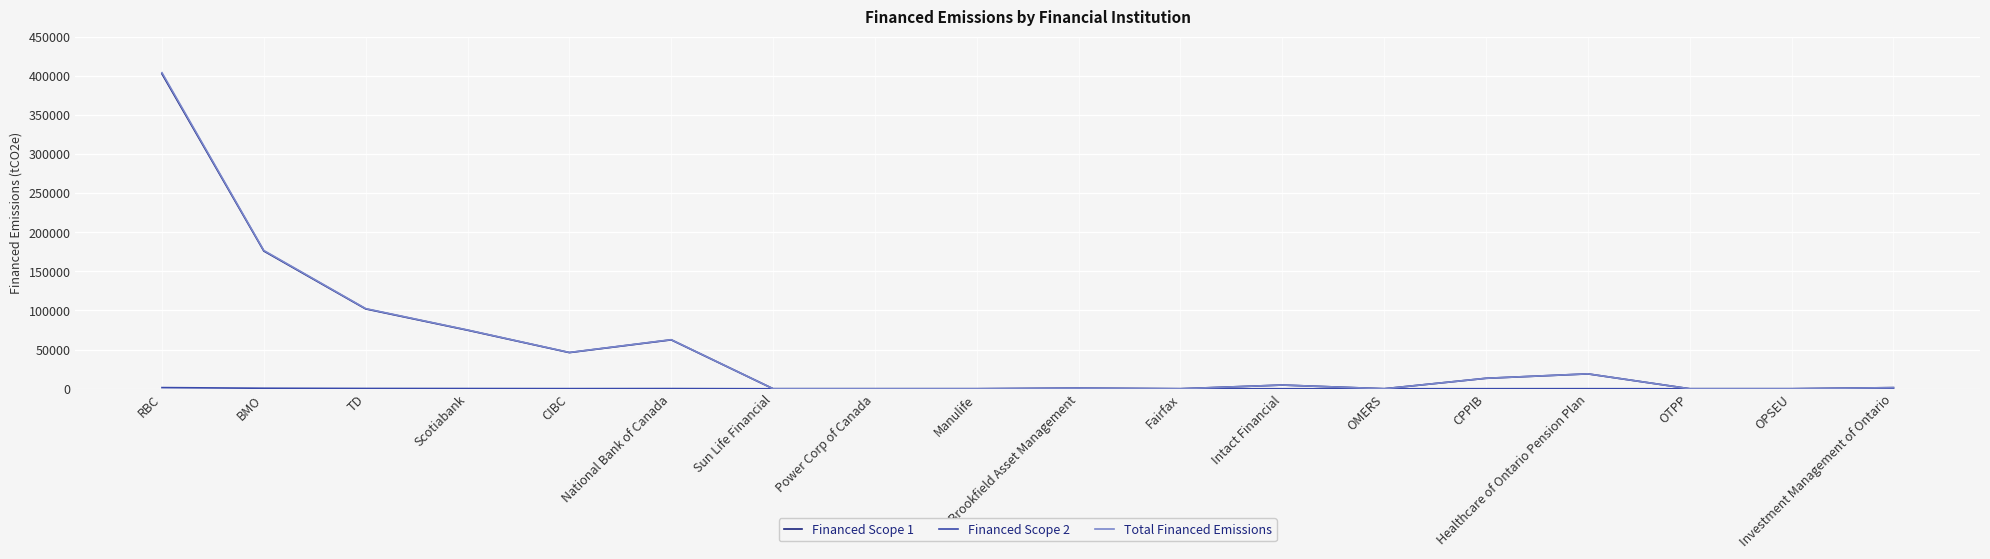

What is the maximum value shown in the chart?

403854.5